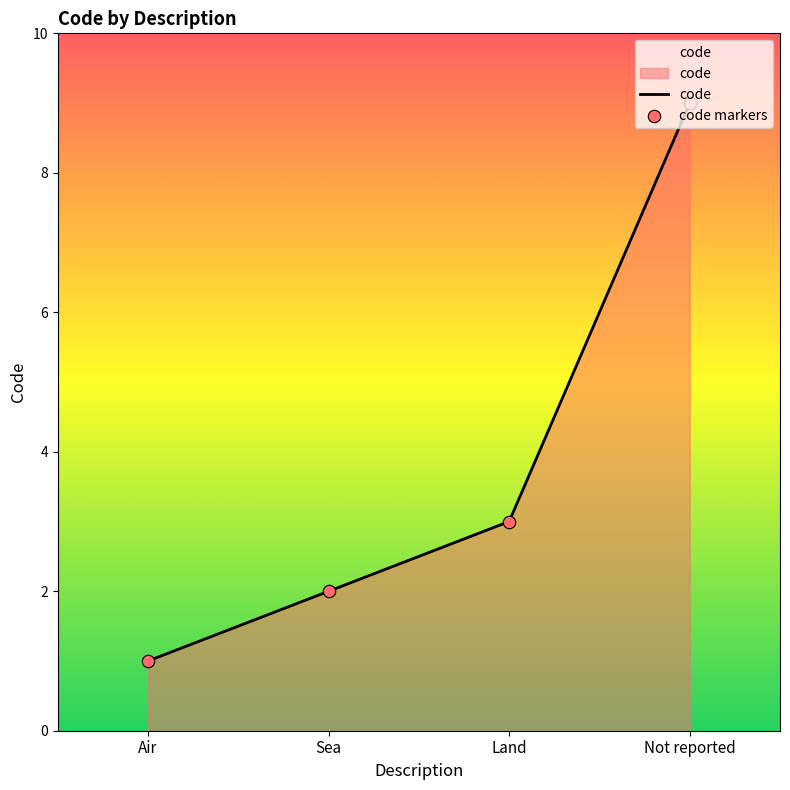

What position from the left is Sea?

2